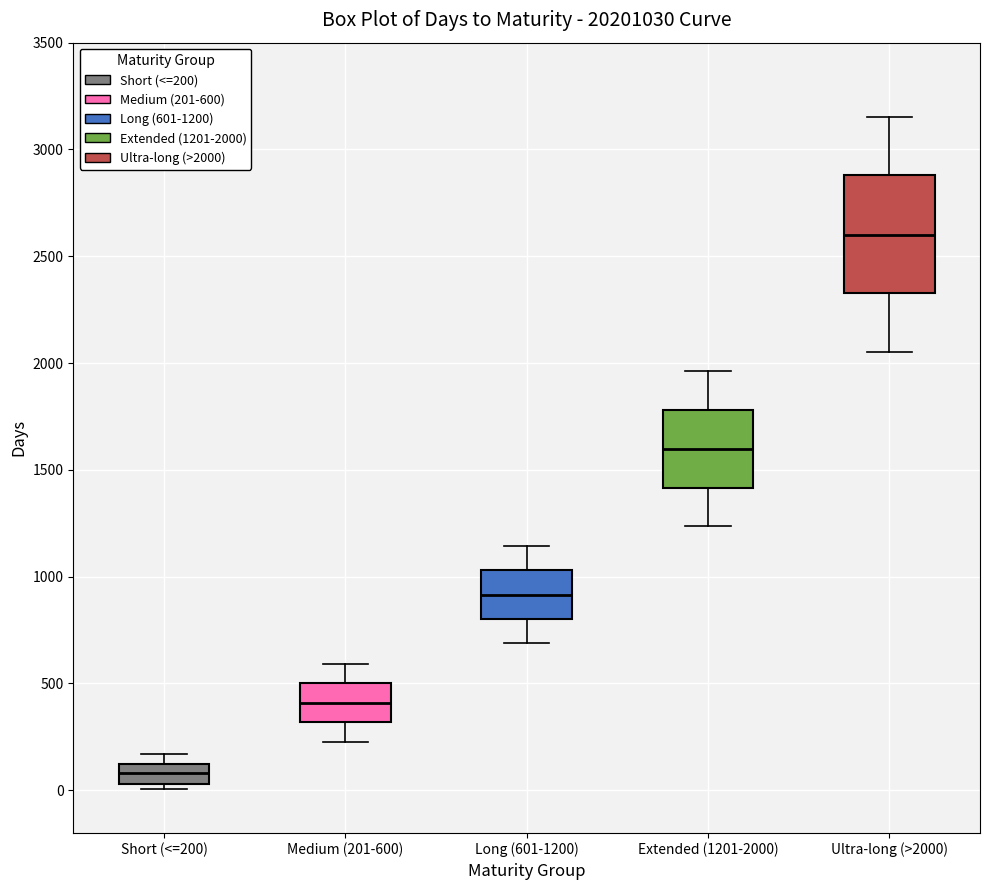

Reading left to right, transcribe this box plot: for each box, give where its median line is, the range the box spans, and where its two whiskers end, as read against the y-axis. The values are not printed on the chart, so give them approximately, as read against the axis.

Short (<=200): median 100 (inside the box), box 50 to 100, whiskers 0 to 150
Medium (201-600): median 400, box 300 to 500, whiskers 250 to 600
Long (601-1200): median 900, box 800 to 1050, whiskers 700 to 1150
Extended (1201-2000): median 1600, box 1400 to 1800, whiskers 1250 to 1950
Ultra-long (>2000): median 2600, box 2350 to 2900, whiskers 2050 to 3150